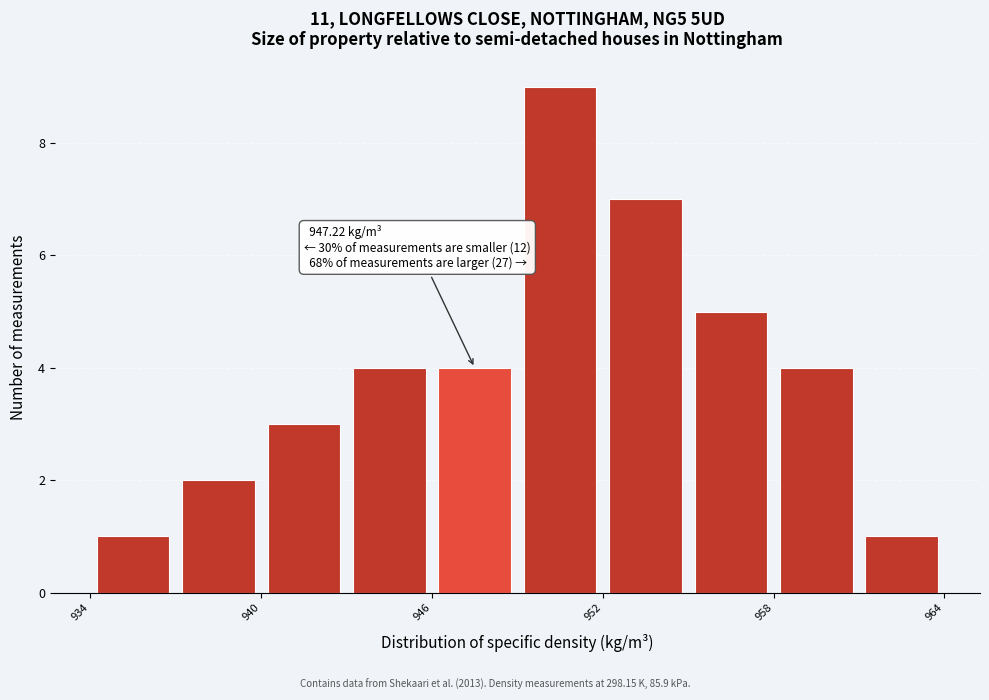

Read against the x-axis, roughly where is the centre of the tallest bar?

951